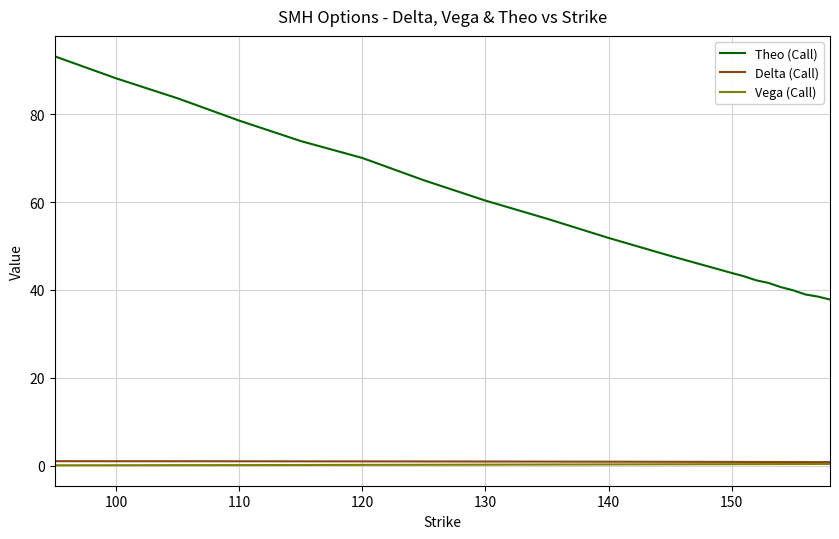

Which series has the largest total across all categories?

Theo (Call)